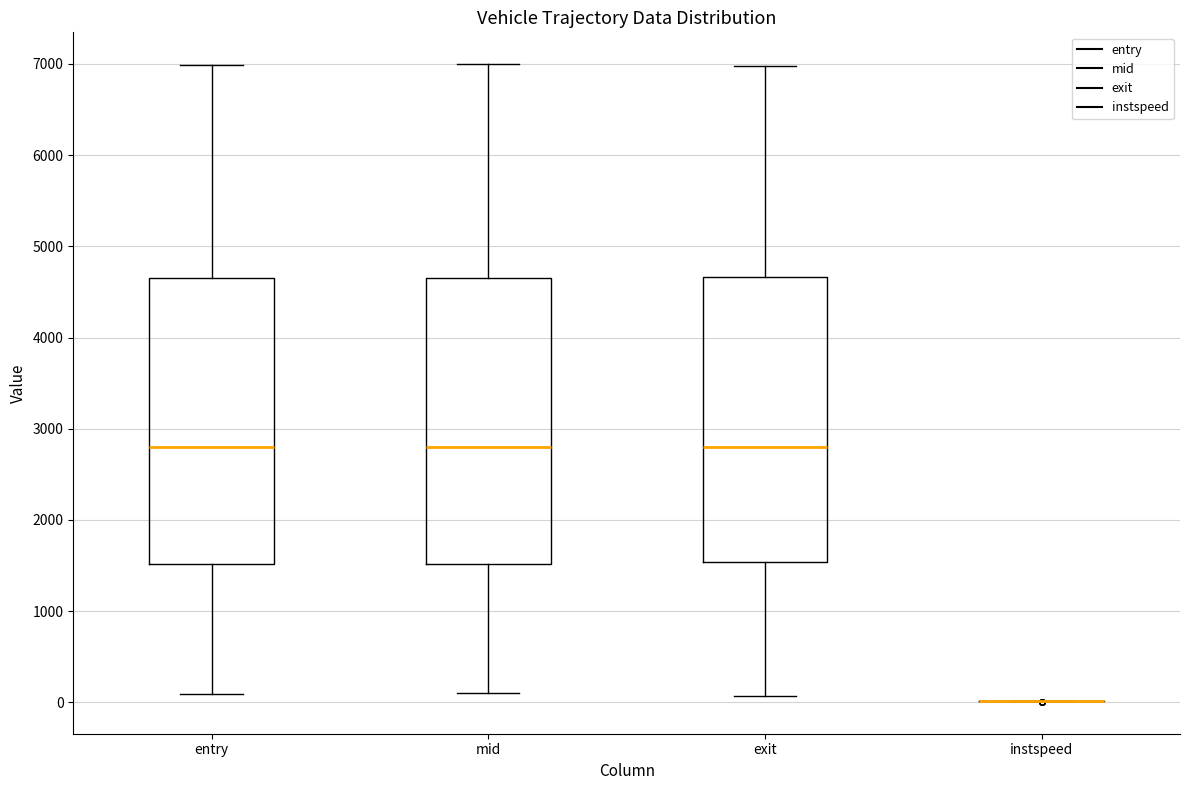

Reading left to right, read every box against the y-axis: the position of its median line, the range the box covers, and the ends of its whiskers. The values are not printed on the chart, so give them approximately, as read against the axis.

entry: median 2800, box 1500 to 4700, whiskers 100 to 7000
mid: median 2800, box 1500 to 4700, whiskers 100 to 7000
exit: median 2800, box 1500 to 4700, whiskers 100 to 7000
instspeed: box collapsed to a line at 0, whiskers 0 to 0